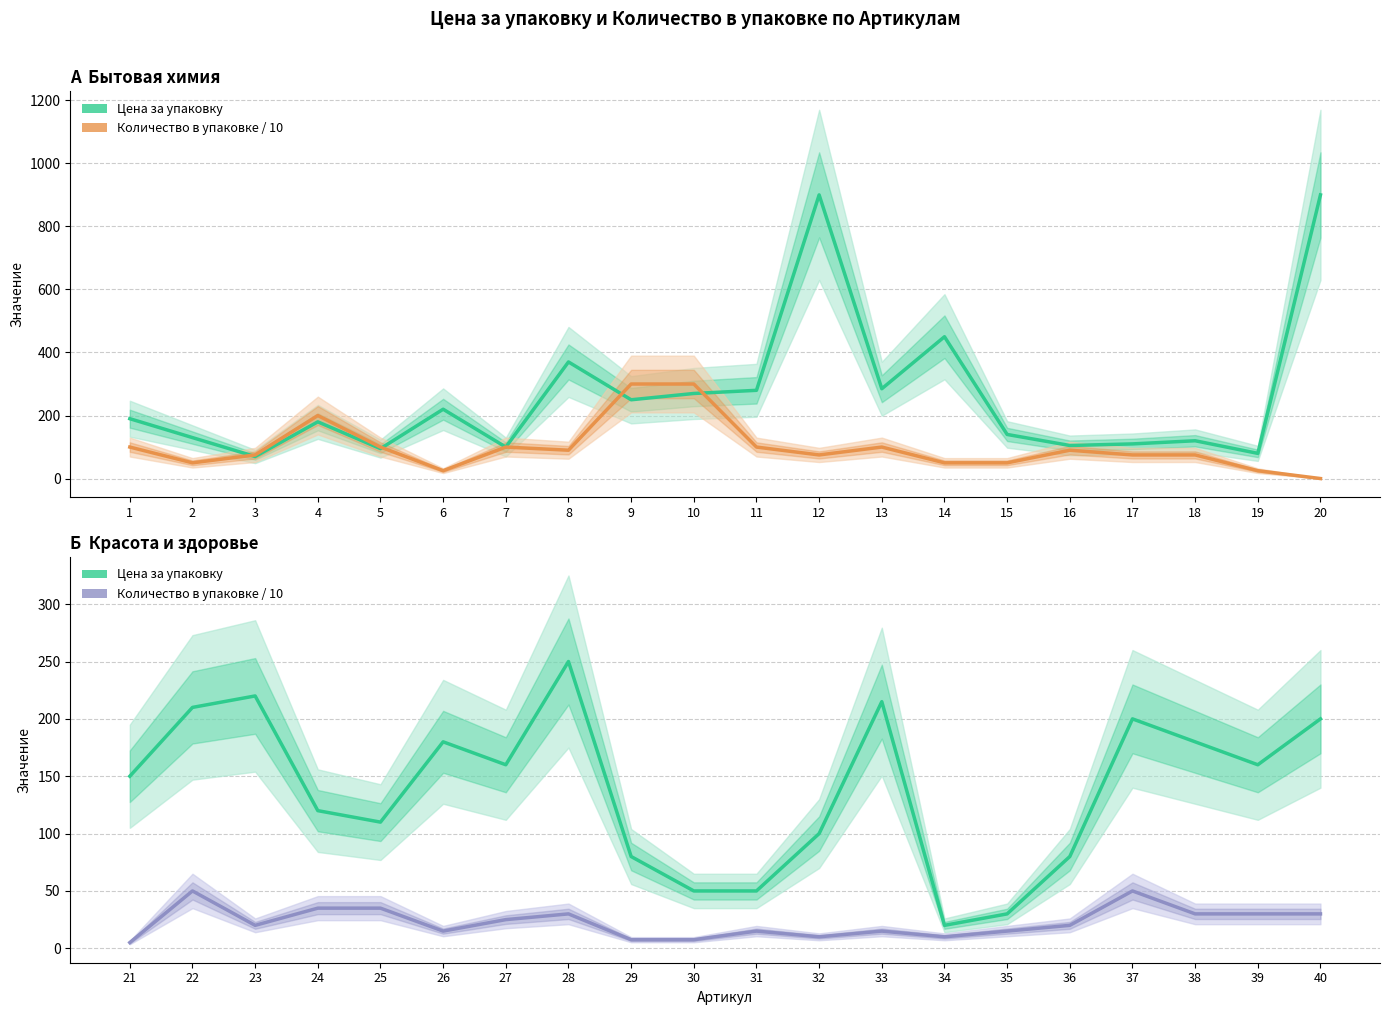

At which category does Цена (Бытовая химия) reach its first local peak?

4